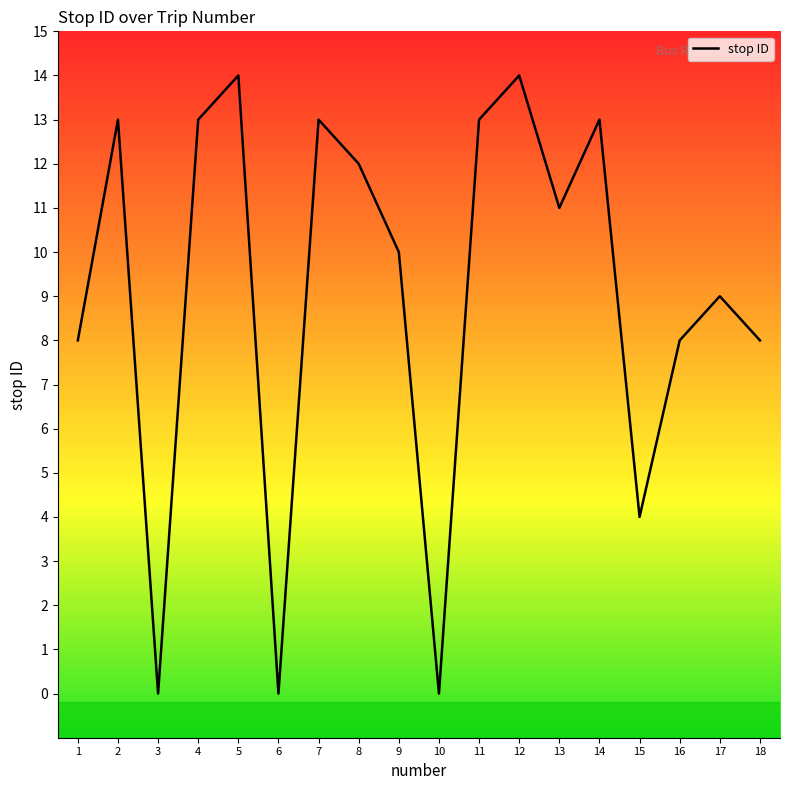

Reading left to right, transcribe all the data shown in this chart.

8	13	0	13	14	0	13	12	10	0	13	14	11	13	4	8	9	8